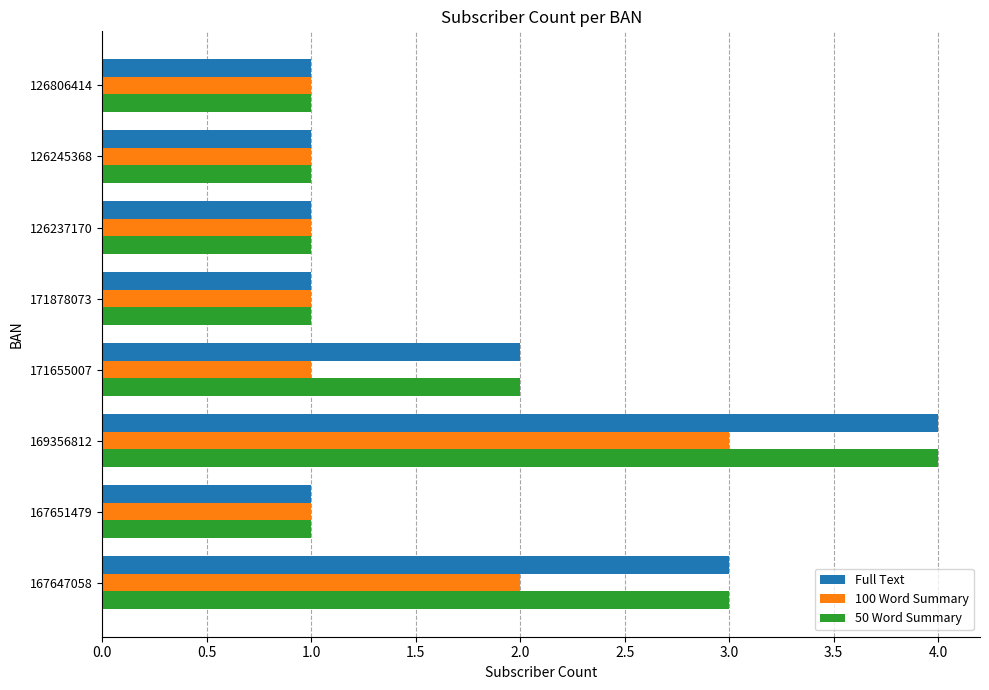

At which category is the sum across all series the highest?

169356812